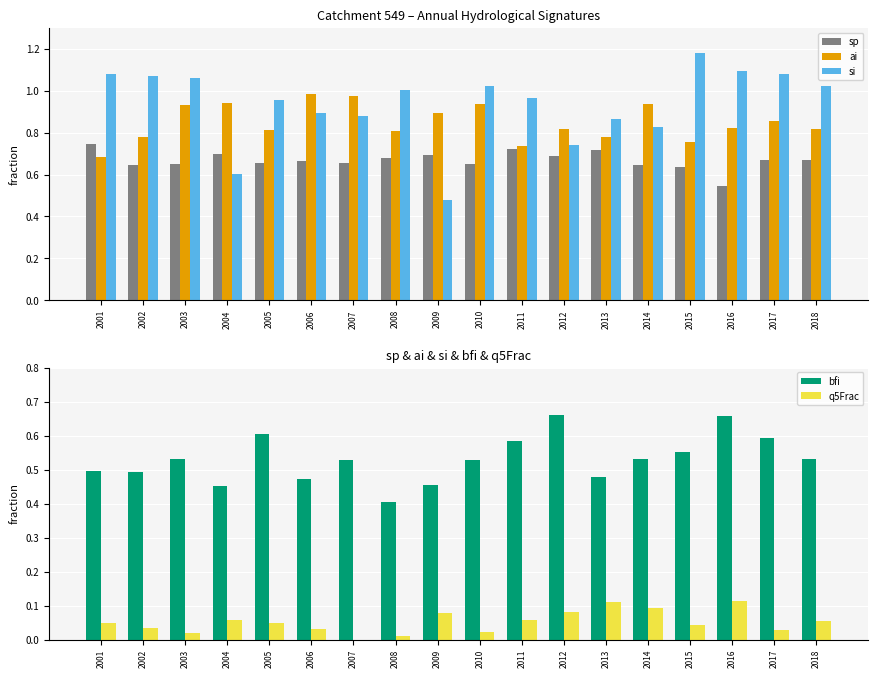

At which category is the sum across all series the highest?

2016